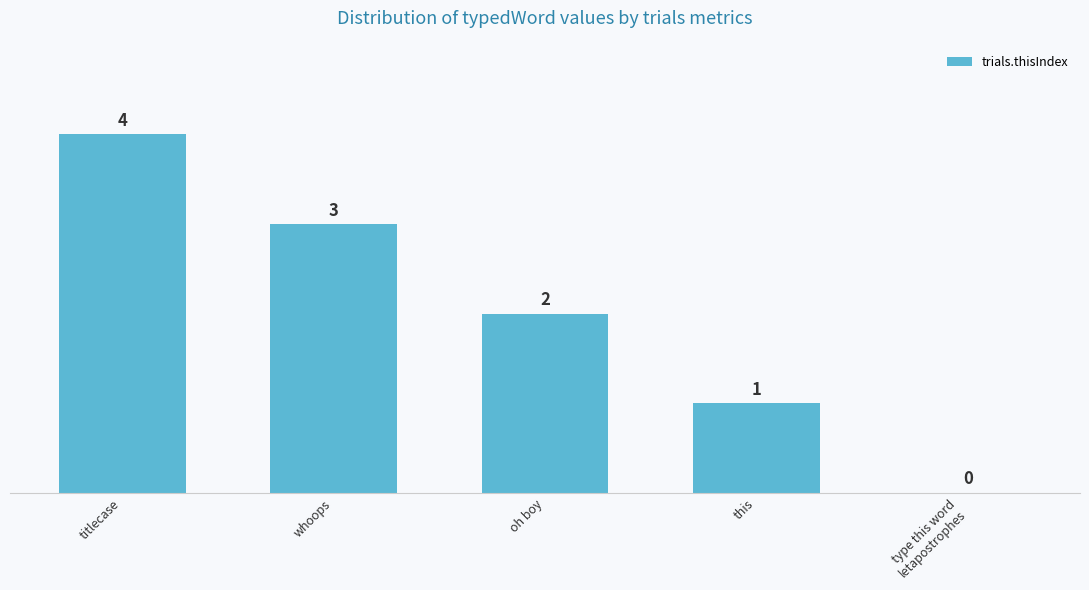

At which label does the data first exceed 2?

titlecase